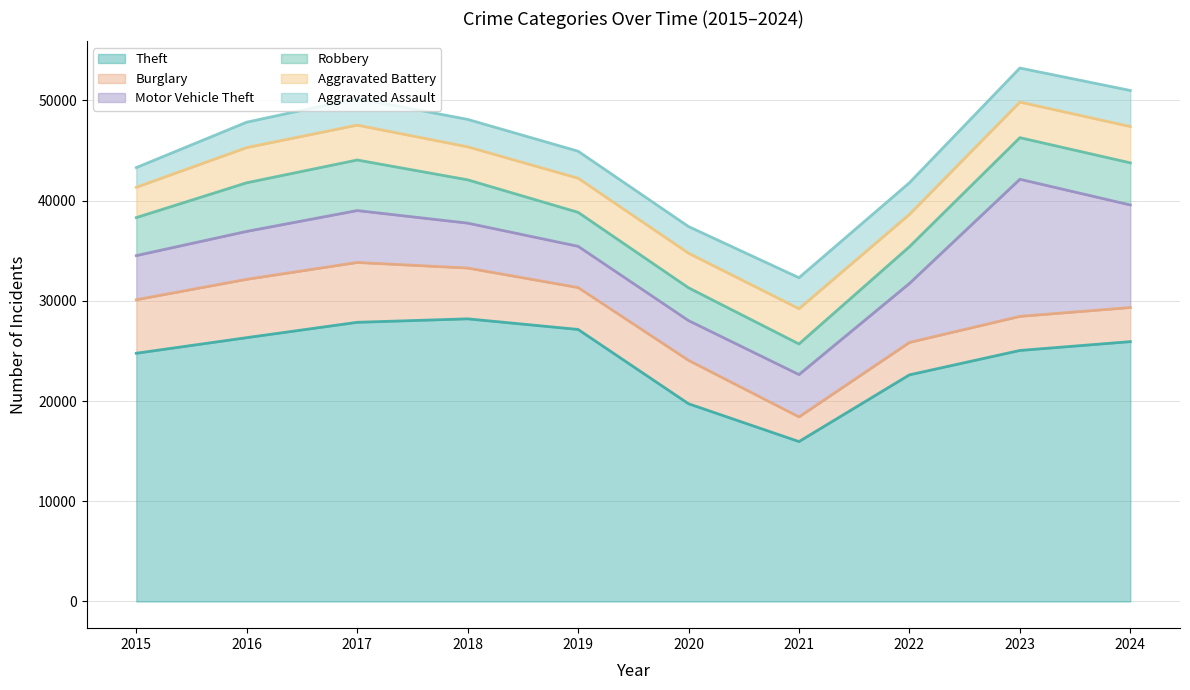

True or false: Aggravated Battery and Theft intersect in this chart.

False